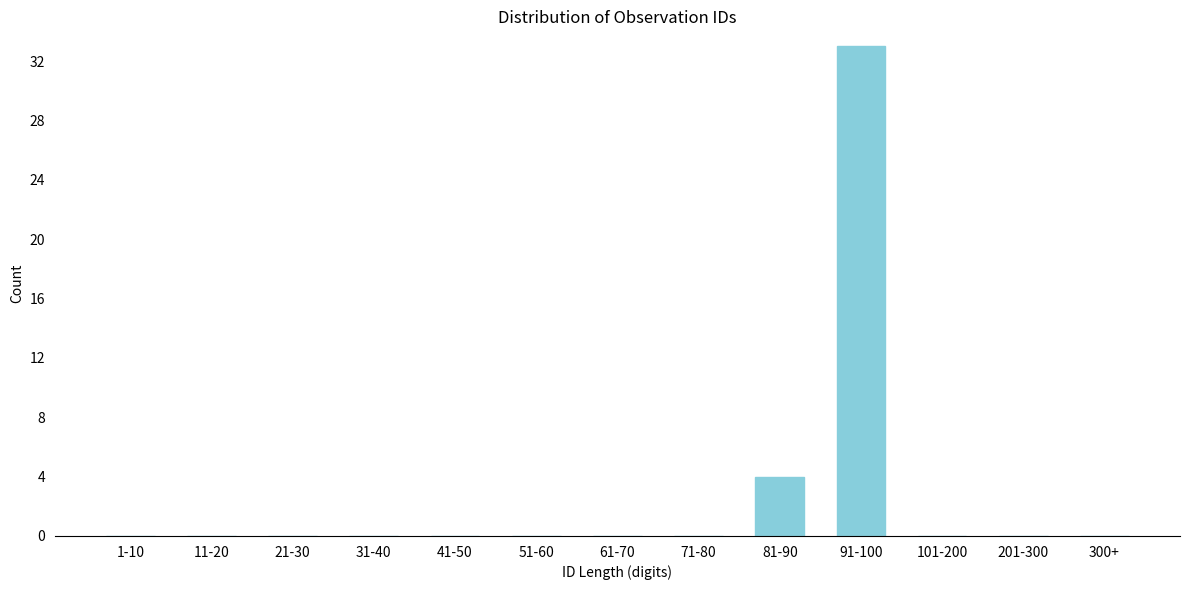

Reading left to right, transcribe all the data shown in this chart.

1-10=0	11-20=0	21-30=0	31-40=0	41-50=0	51-60=0	61-70=0	71-80=0	81-90=4	91-100=33	101-200=0	201-300=0	300+=0